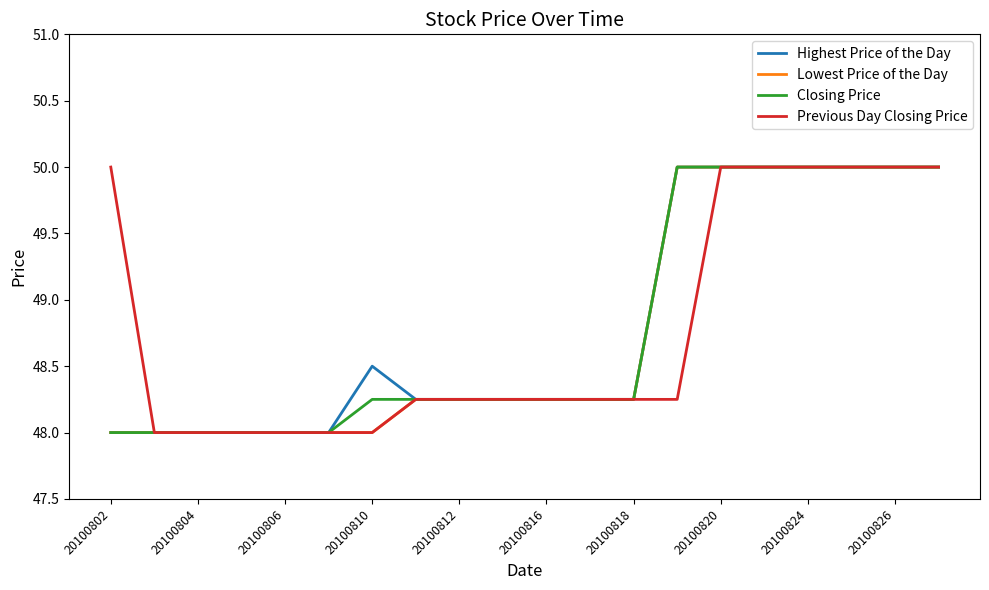

What is the minimum value shown in the chart?

48.0